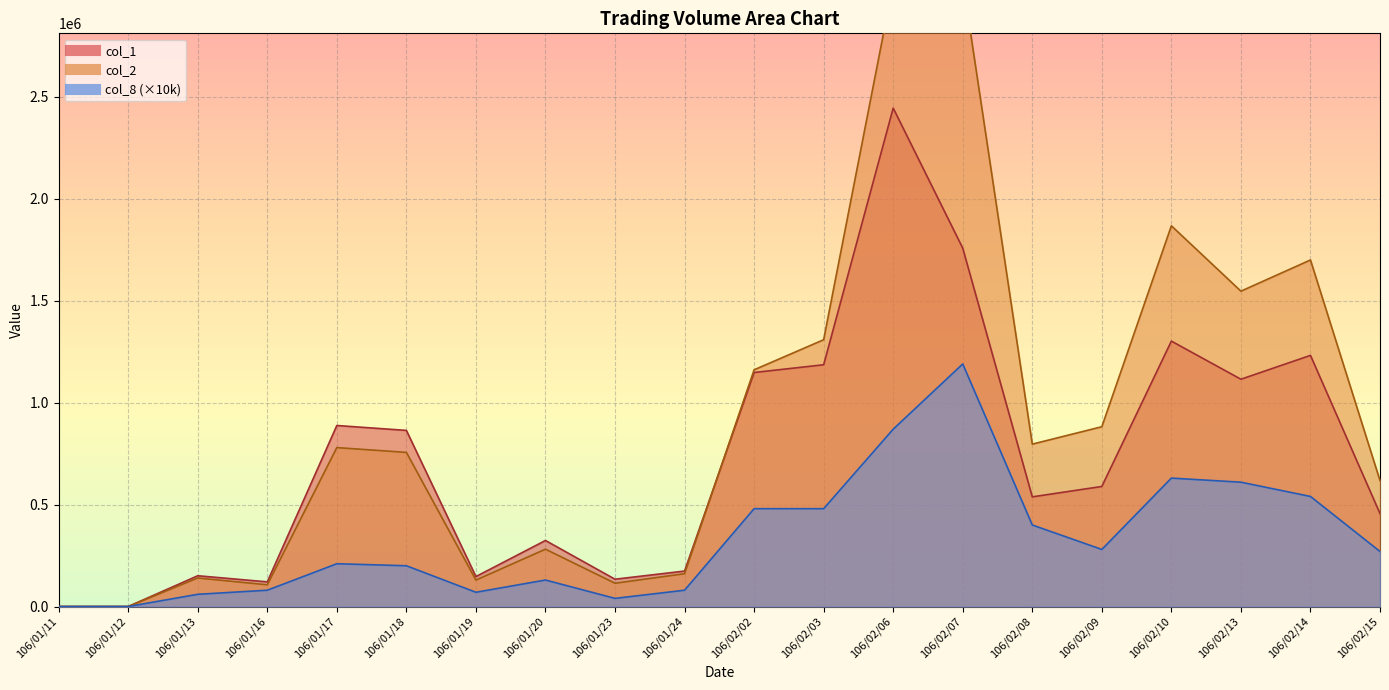

True or false: col_2 has more than 2 points higher than both neighbors.

True